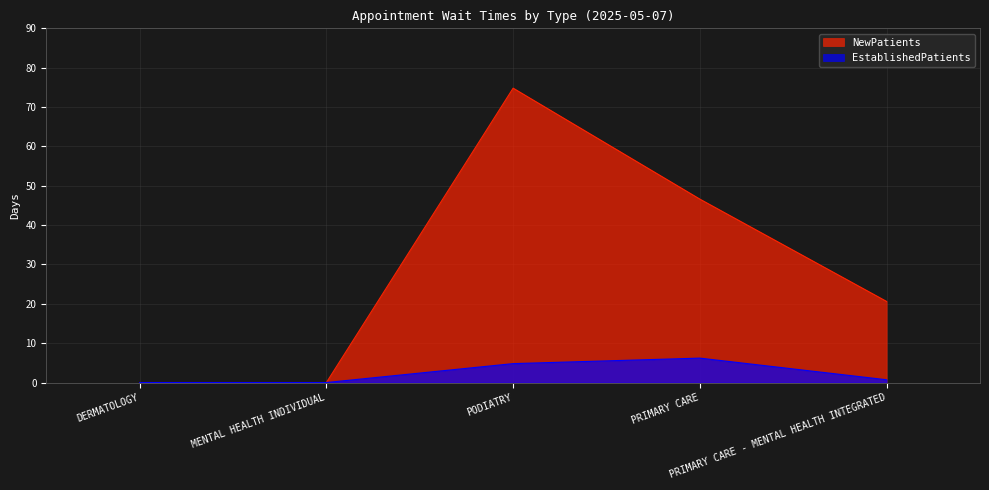

What is the label of the 3rd point from the right?

PODIATRY